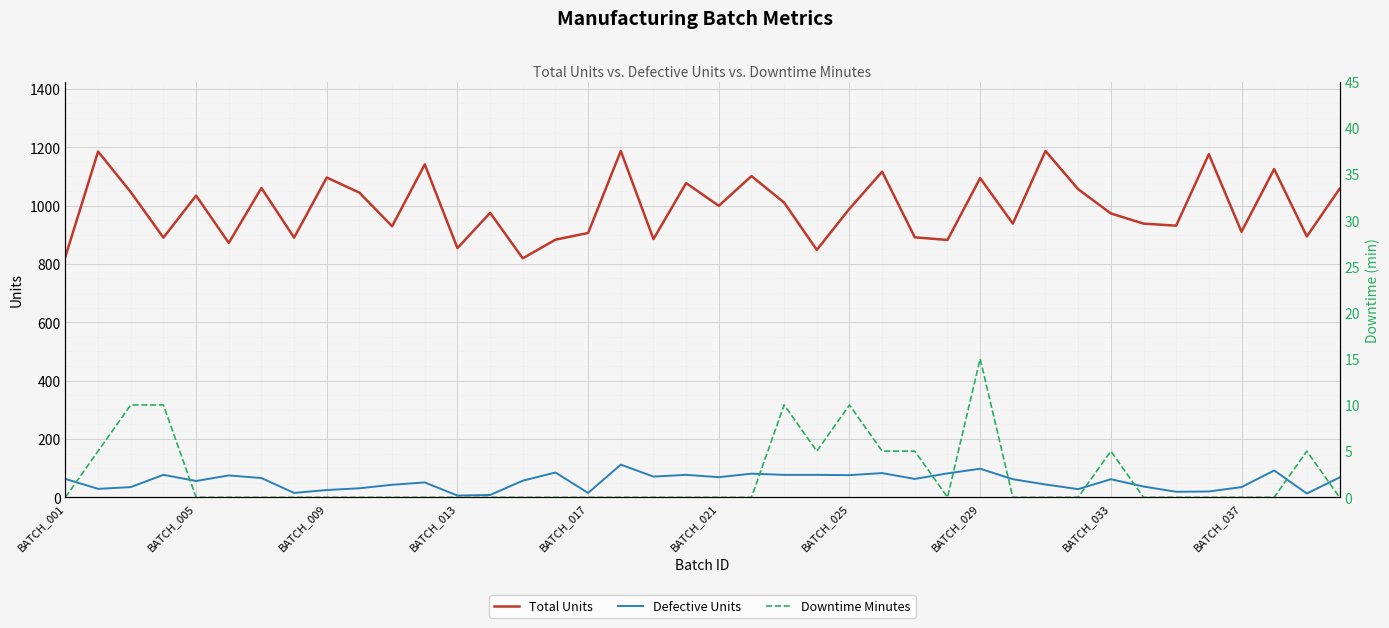

At which category does the chart reach its minimum across all series?

BATCH_001